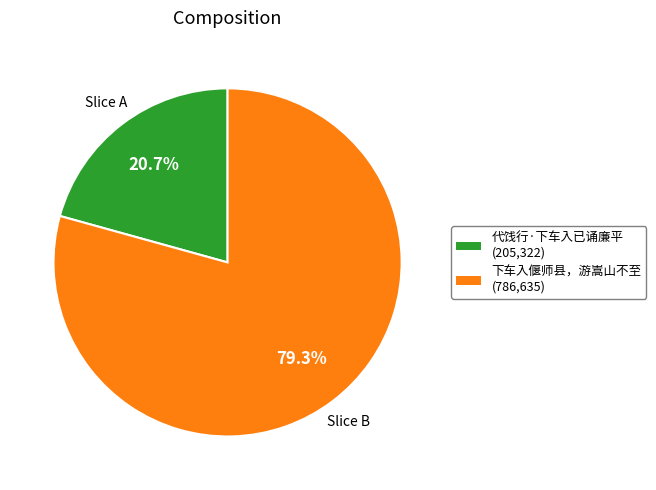

Which category has the biggest portion of the pie?

下车入偃师县，游嵩山不至